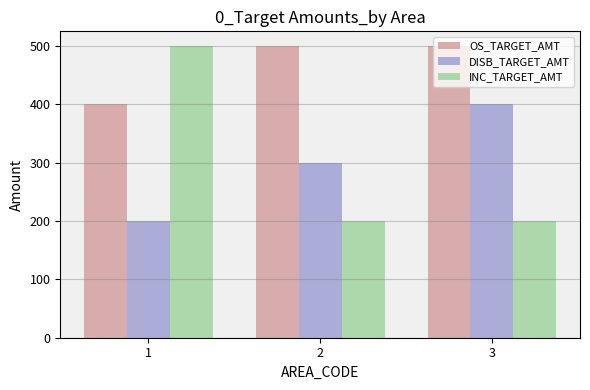

At 2, list the series in order from largest to smallest.

OS_TARGET_AMT, DISB_TARGET_AMT, INC_TARGET_AMT